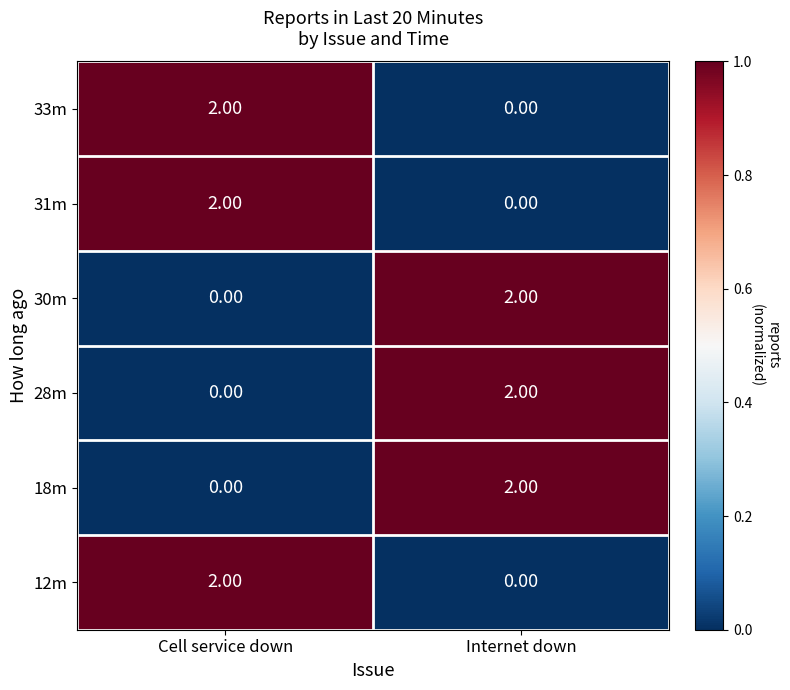

List the labels in order of 18m value, largest first.

Internet down, Cell service down